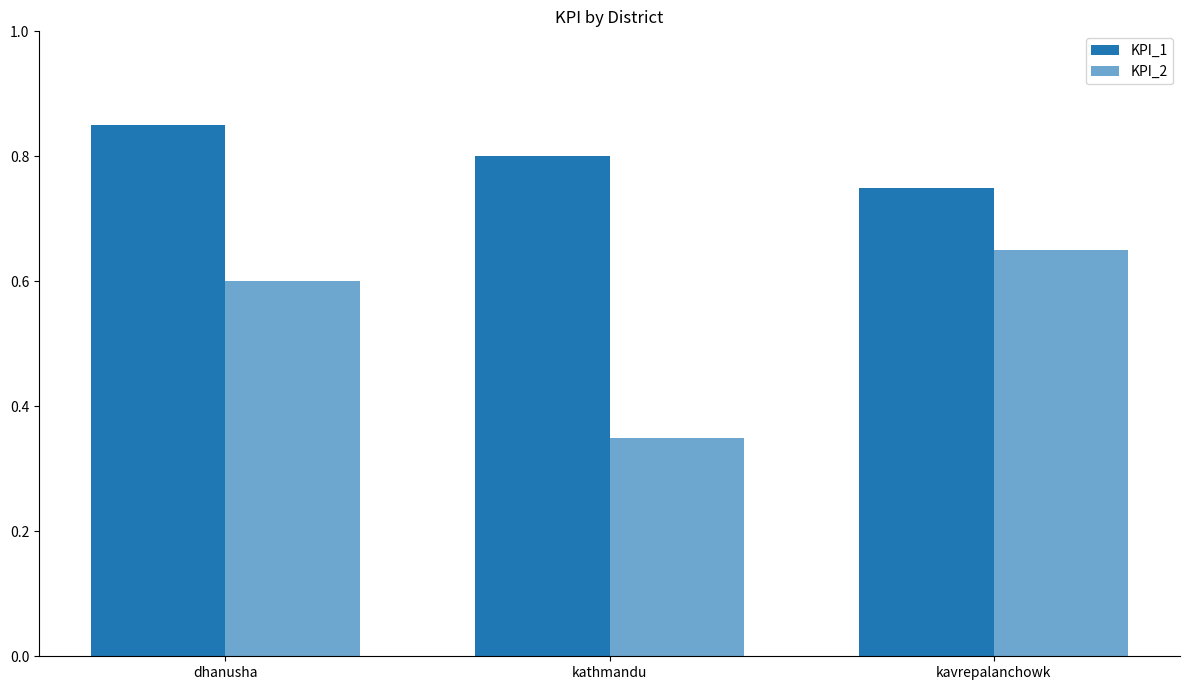

Count the number of categories in the chart.

3